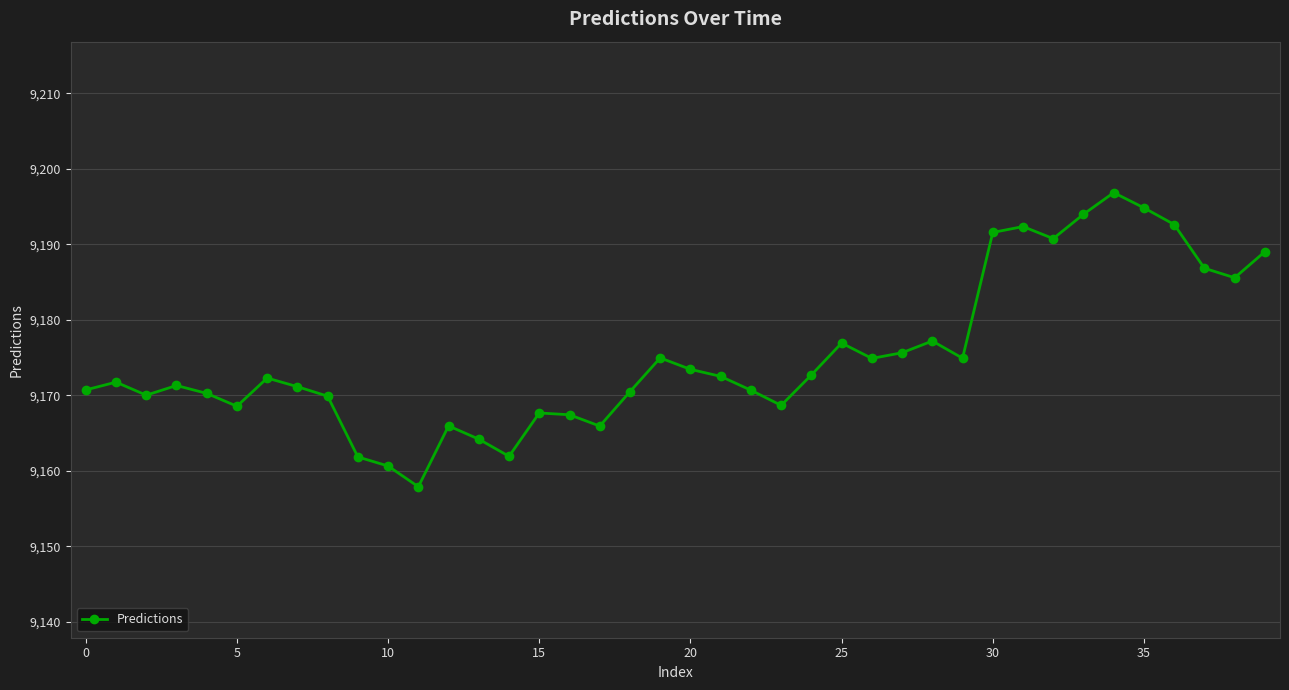

What is the minimum value shown in the chart?

9157.9